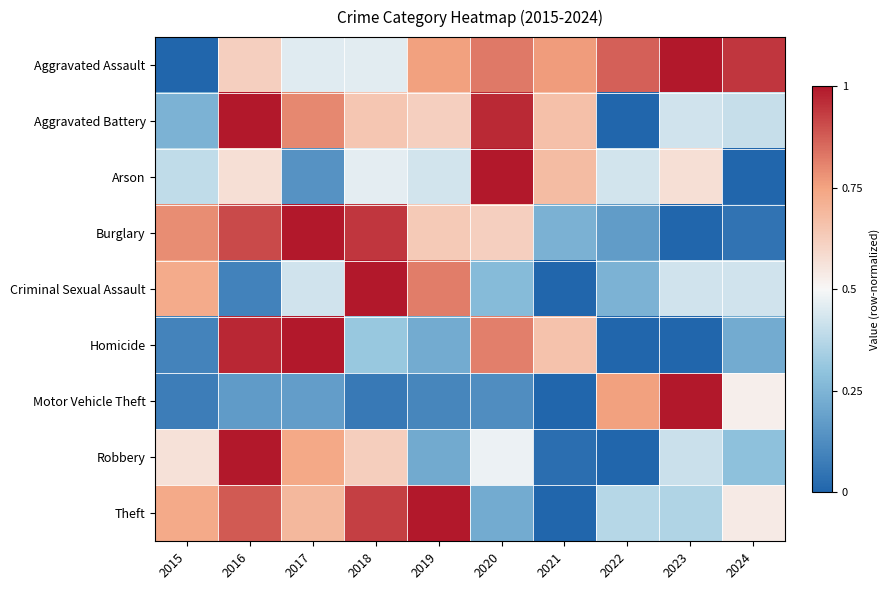

Rank the series at 2022 from highest to lowest value.

Aggravated Assault, Motor Vehicle Theft, Arson, Theft, Criminal Sexual Assault, Burglary, Aggravated Battery, Homicide, Robbery